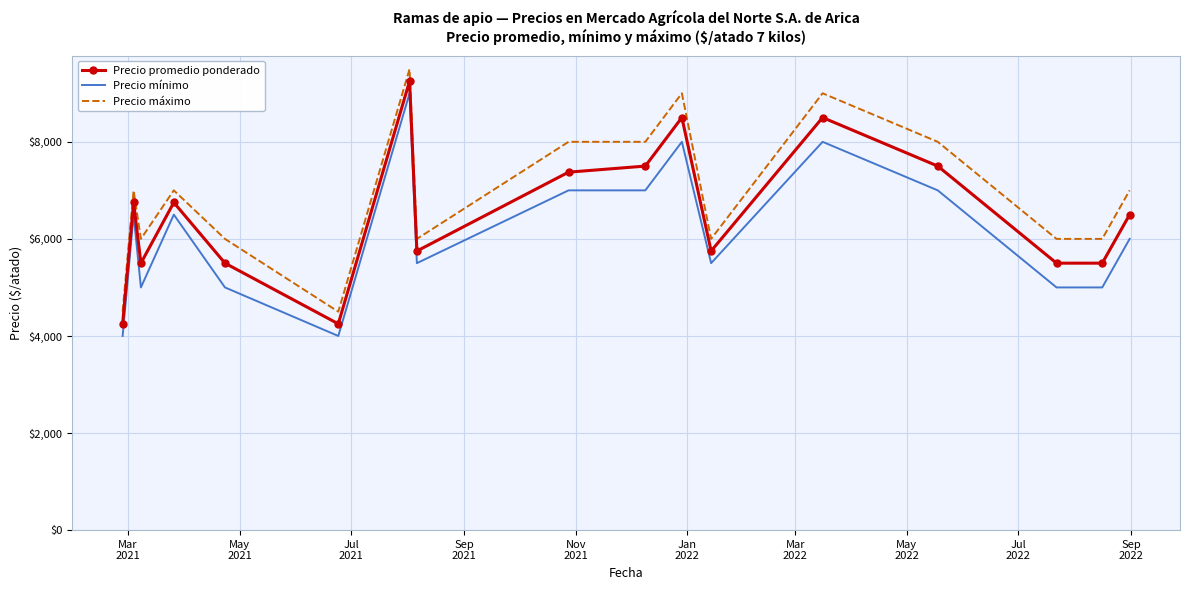

Rank the series by their average value, from highest to lowest.

Precio máximo, Precio promedio ponderado, Precio mínimo